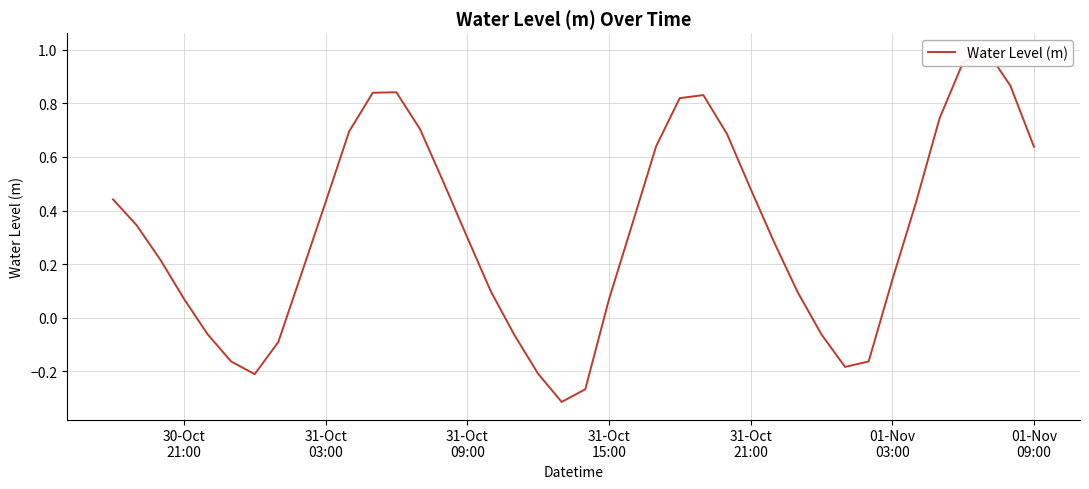

How many distinct data groups are displayed?

1